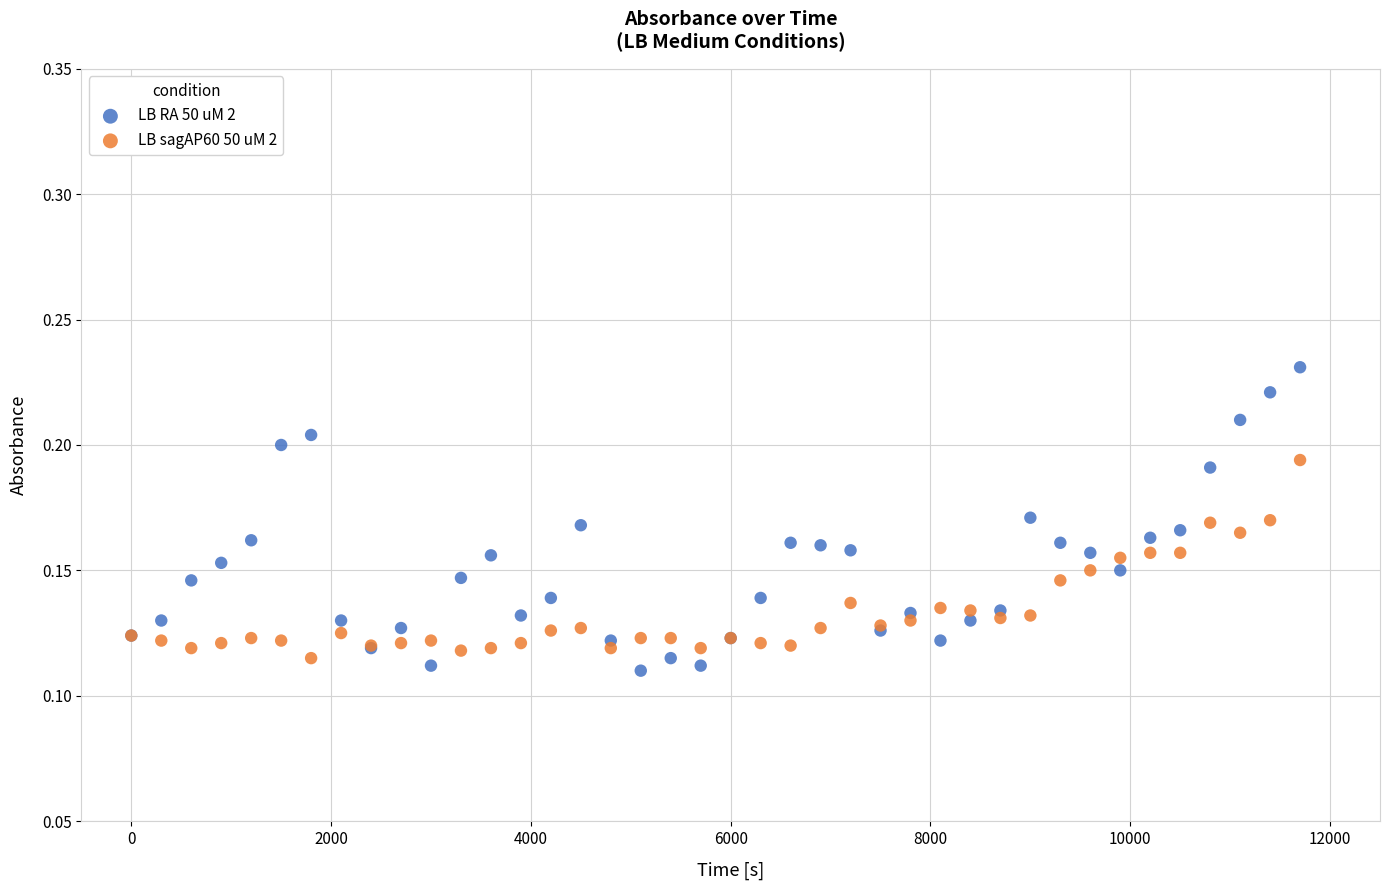

Which series reaches the maximum Y coordinate?

LB RA 50 uM 2